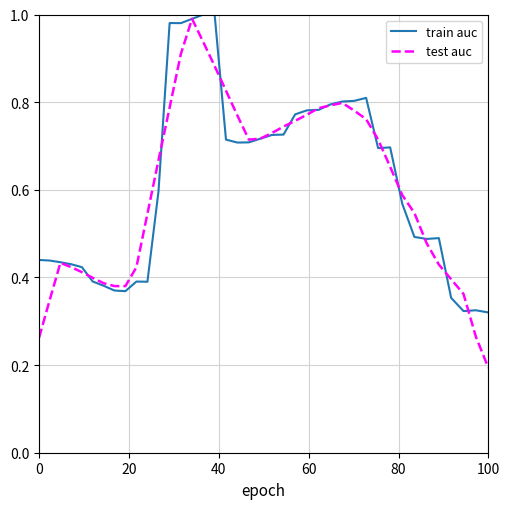

Which series has the largest range (max minus min)?

test auc